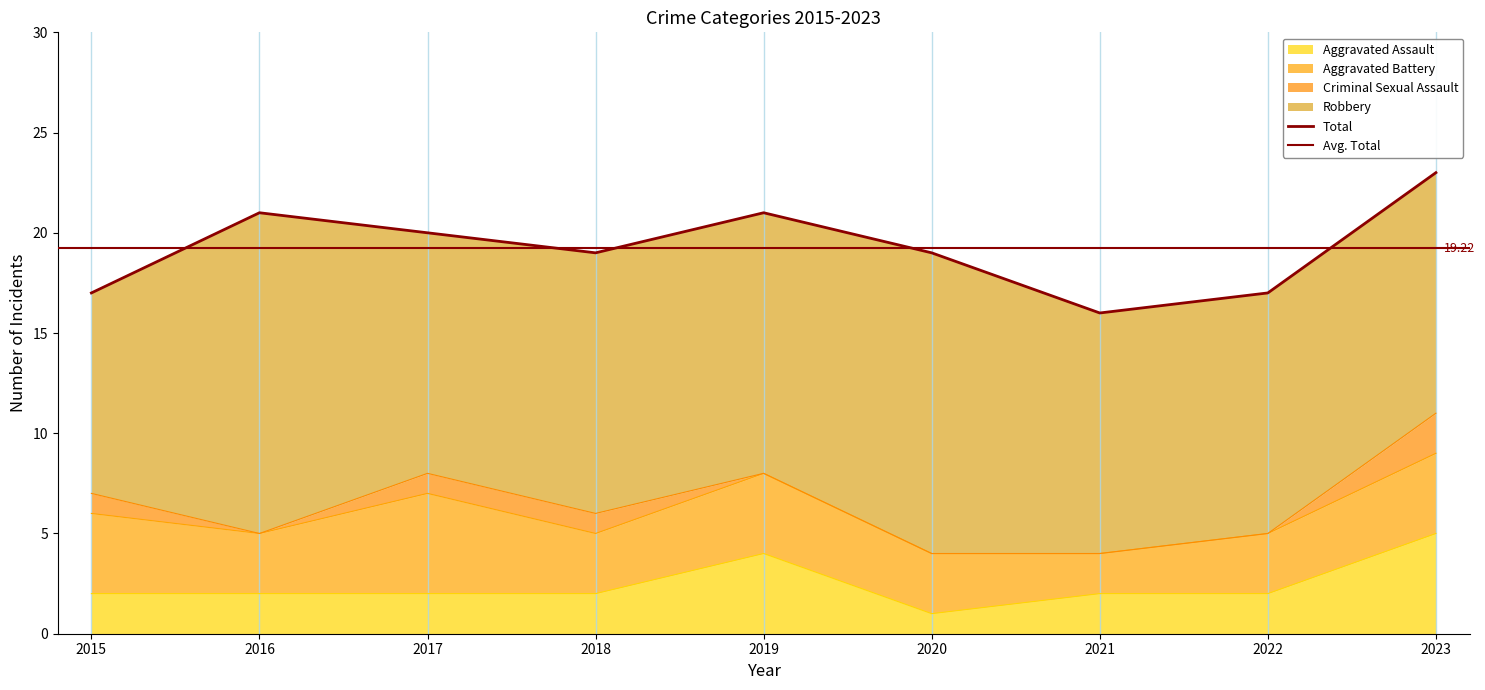

What is the value of the Total point at the 9th from the left?

23